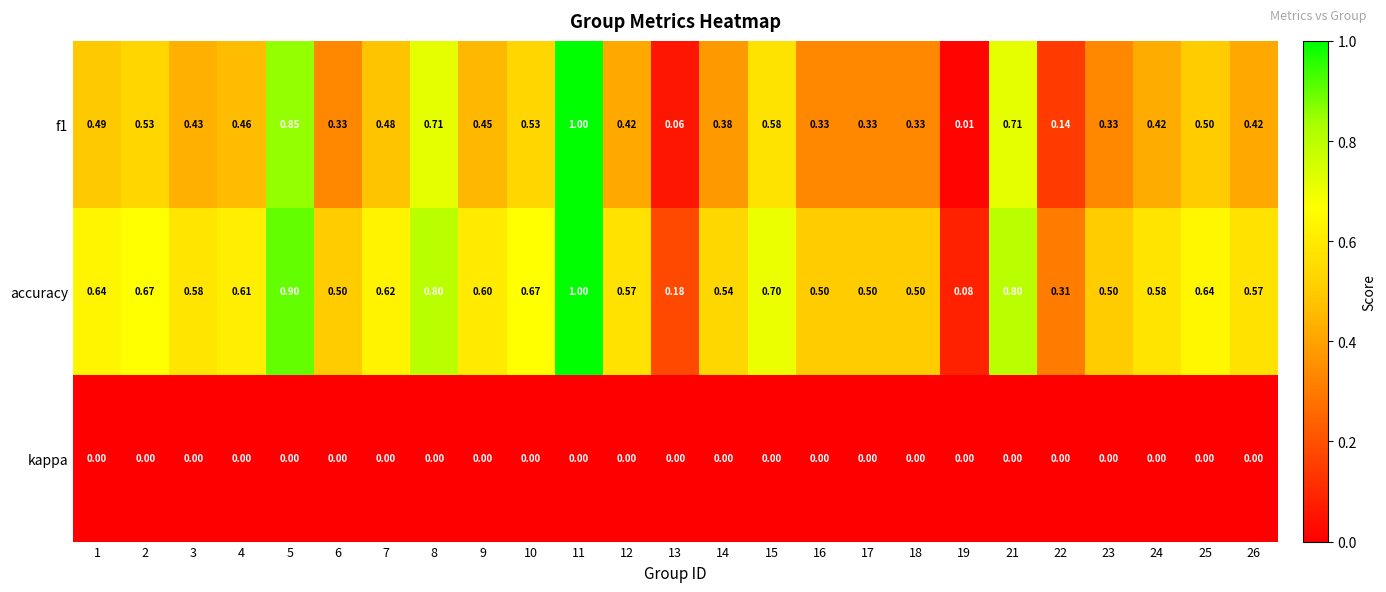

Is the value of kappa at 18 greater than the value of f1 at 12?

No